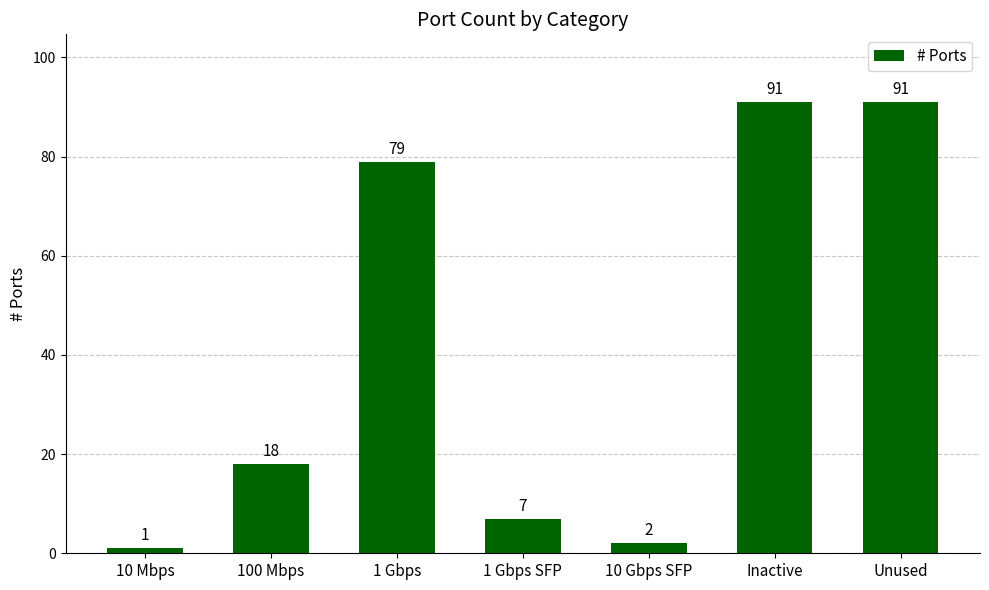

How many data points does each series have?

7